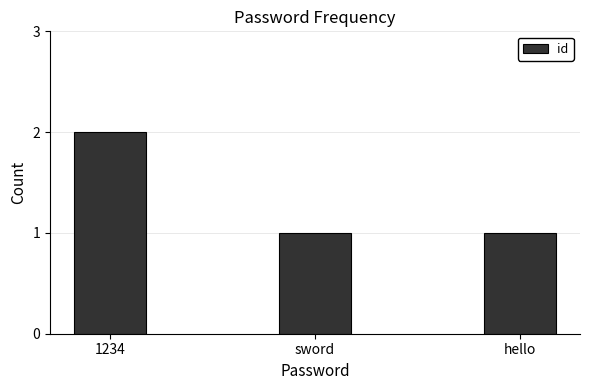

What is the average value?

1